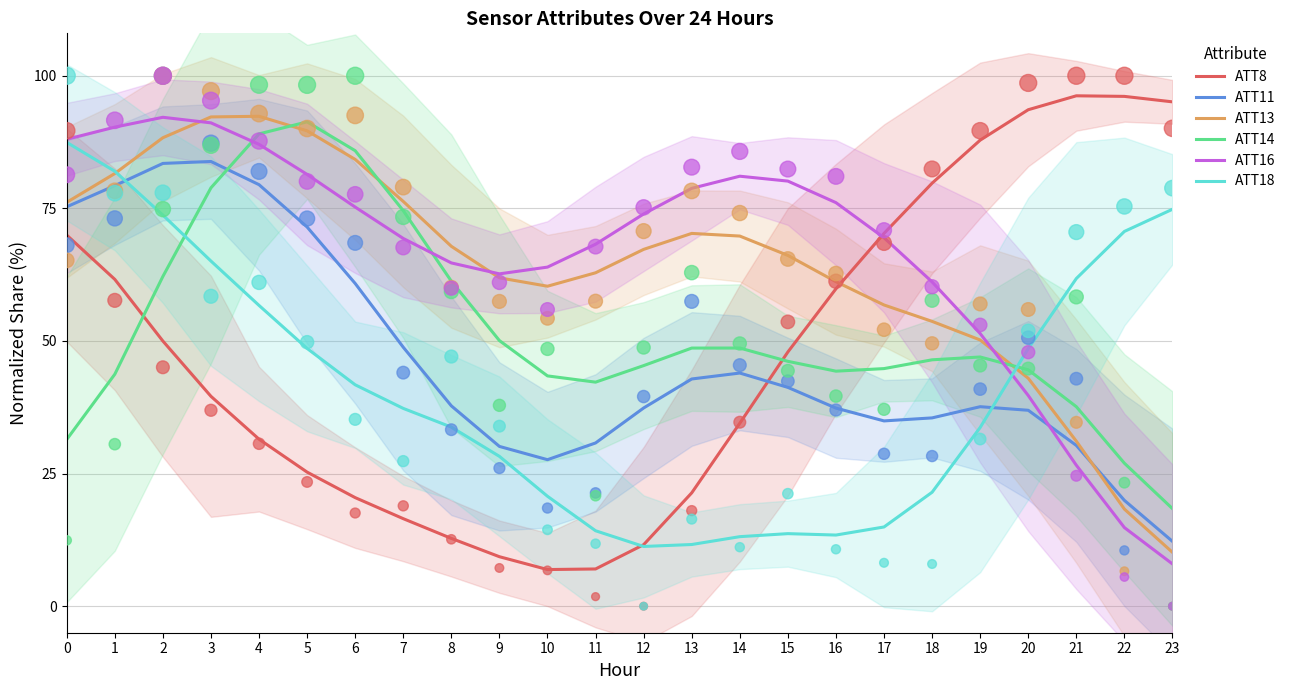

Which series reaches the minimum Y coordinate?

ATT8